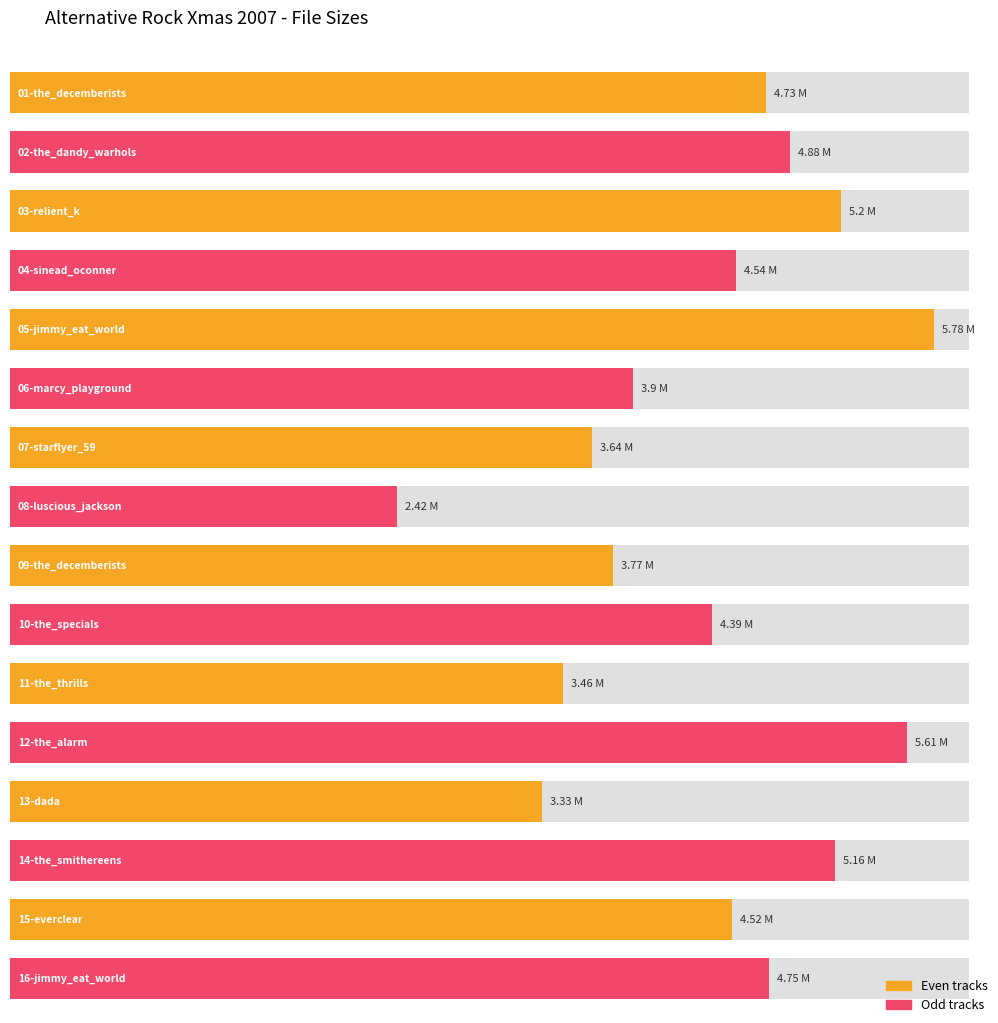

Reading left to right, transcribe all the data shown in this chart.

01-the_decemberists=4.7	02-the_dandy_warhols=4.9	03-relient_k=5.2	04-sinead_oconner=4.5	05-jimmy_eat_world=5.8	06-marcy_playground=3.9	07-starflyer_59=3.6	08-luscious_jackson=2.4	09-the_decemberists=3.8	10-the_specials=4.4	11-the_thrills=3.5	12-the_alarm=5.6	13-dada=3.3	14-the_smithereens=5.2	15-everclear=4.5	16-jimmy_eat_world=4.8